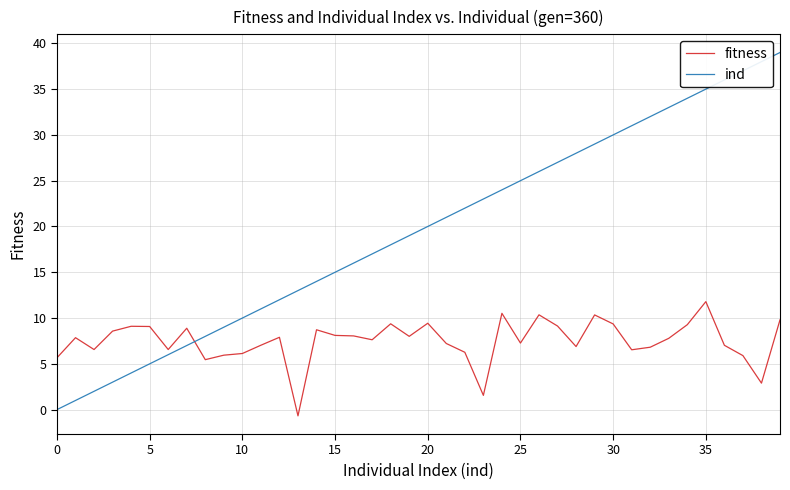

True or false: ind has more than 0 interior local peaks.

False